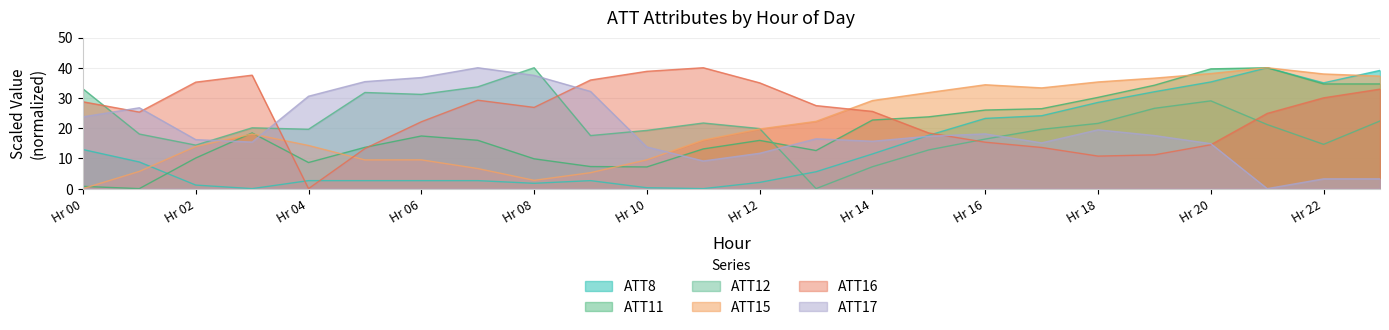

How many interior local peaks does the ATT12 series have?

5